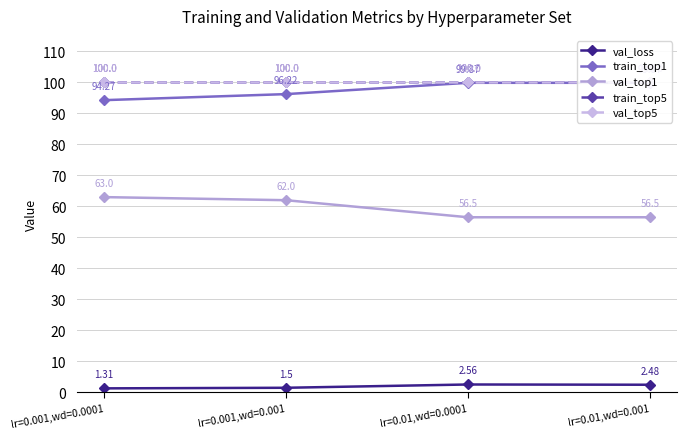

What is the approximate value of val_loss at lr=0.01,wd=0.0001?

2.6